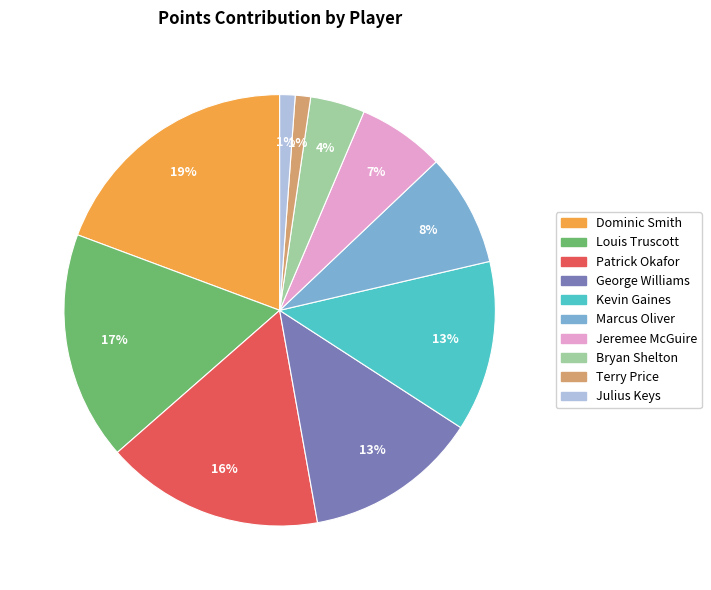

To the nearest percent, what portion does Jeremee McGuire represent?

7%